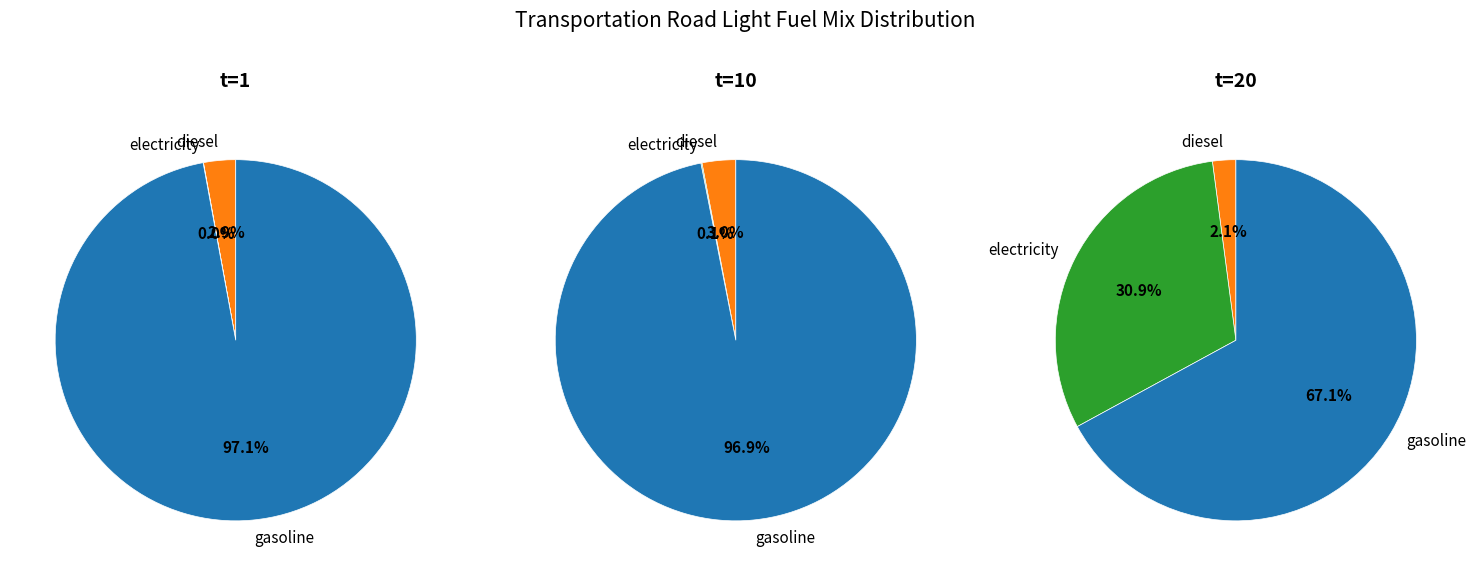

Is there any slice that represents more than half of the pie?

Yes